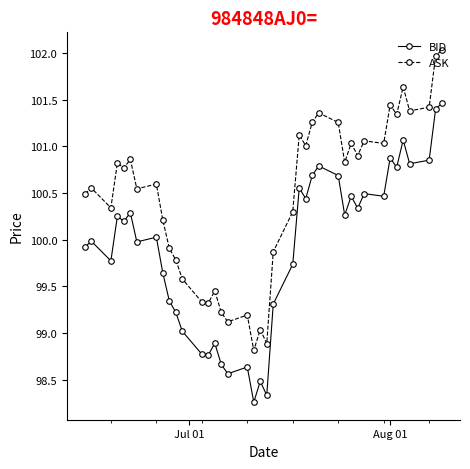

At how many categories does at least one series exceed 98?

40